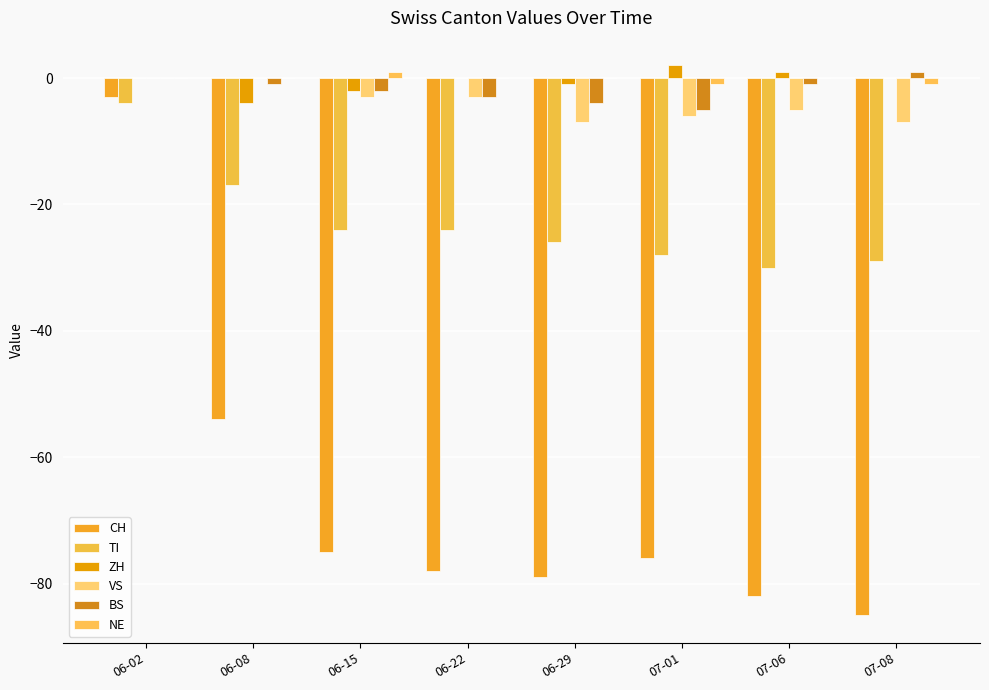

Reading left to right, transcribe all the data shown in this chart.

CH: -3	-54	-75	-78	-79	-76	-82	-85
TI: -4	-17	-24	-24	-26	-28	-30	-29
ZH: 0	-4	-2	0	-1	2	1	0
VS: 0	0	-3	-3	-7	-6	-5	-7
BS: 0	-1	-2	-3	-4	-5	-1	1
NE: 0	0	1	0	0	-1	0	-1